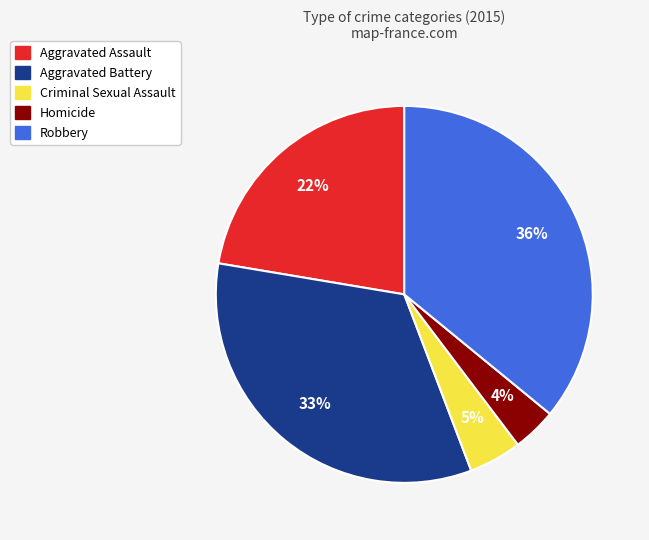

Rank the categories by value from highest to lowest.

Robbery, Aggravated Battery, Aggravated Assault, Criminal Sexual Assault, Homicide